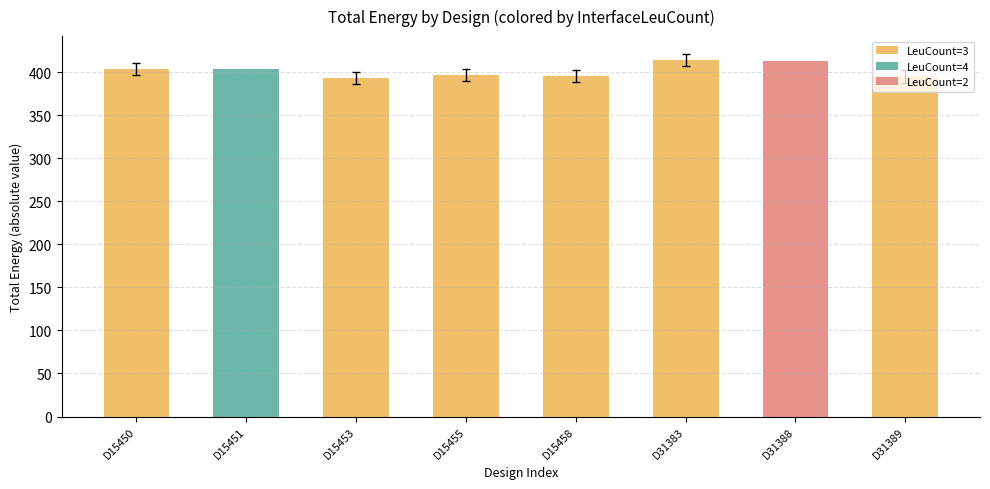

How many bars are there in each group?

6